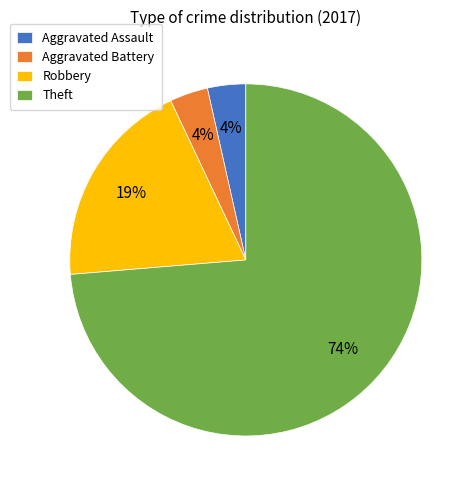

Which category has the biggest portion of the pie?

Theft